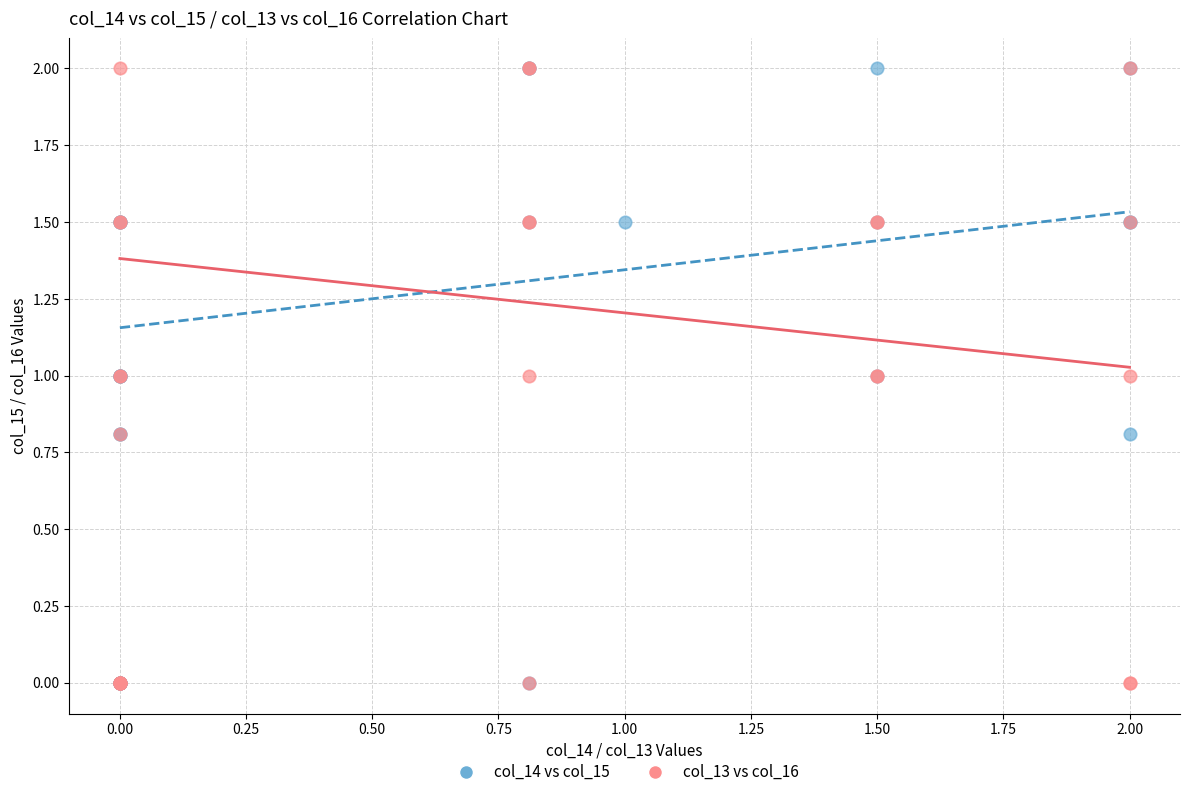

What are all the series names shown in the legend?

col_14 vs col_15, col_13 vs col_16